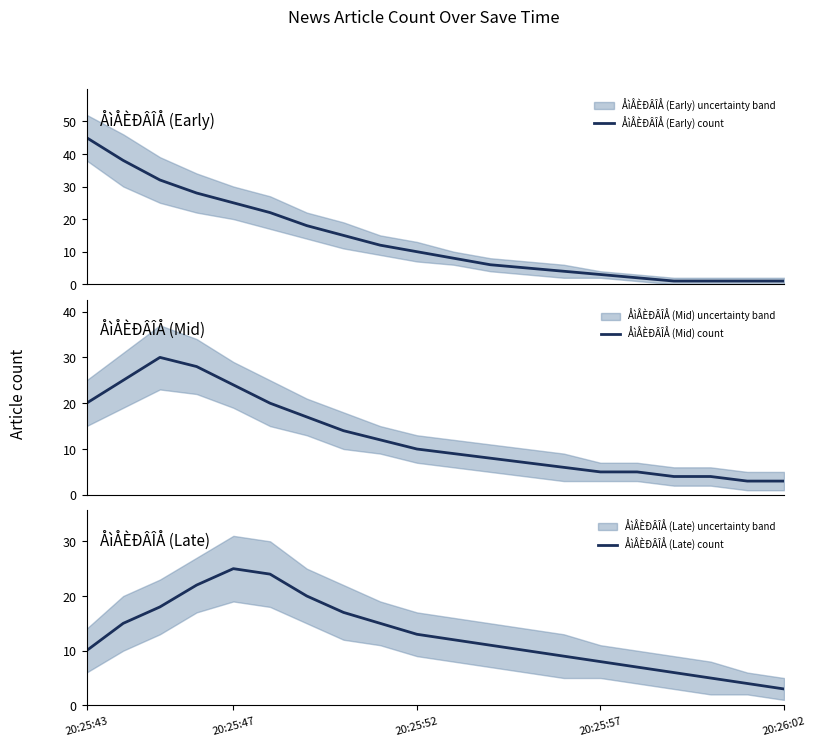

Reading left to right, list all the values displayed in this chart.

ÅìÅÈÐÂÎÅ (Early) count: 45	38	32	28	25	22	18	15	12	10	8	6	5	4	3	2	1	1	1	1
ÅìÅÈÐÂÎÅ (Mid) count: 20	25	30	28	24	20	17	14	12	10	9	8	7	6	5	5	4	4	3	3
ÅìÅÈÐÂÎÅ (Late) count: 10	15	18	22	25	24	20	17	15	13	12	11	10	9	8	7	6	5	4	3